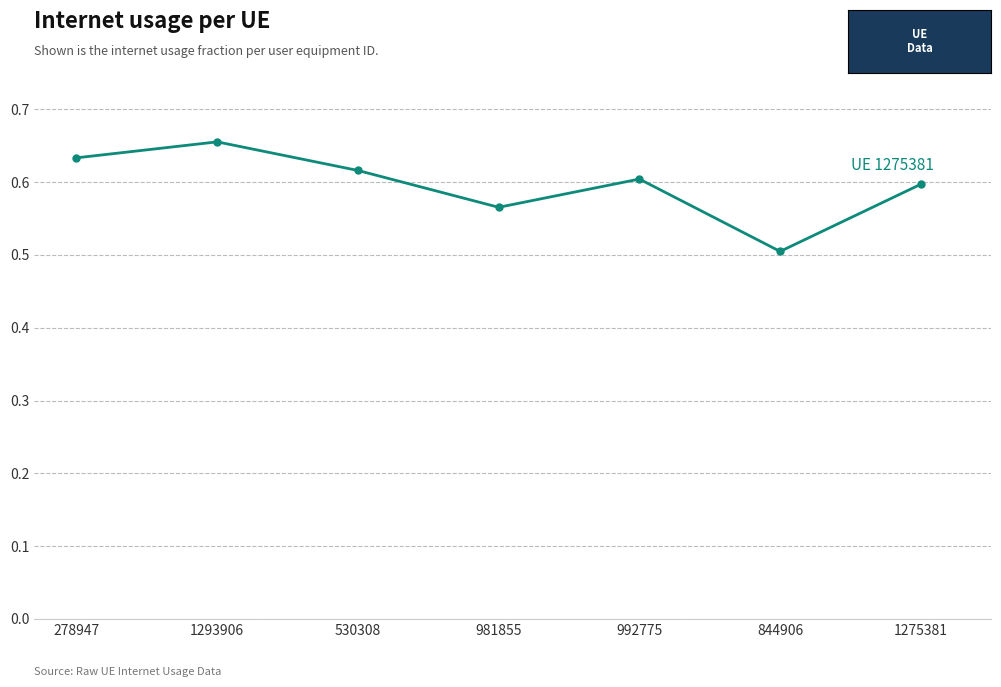

At which label is the value closest to 0?

844906